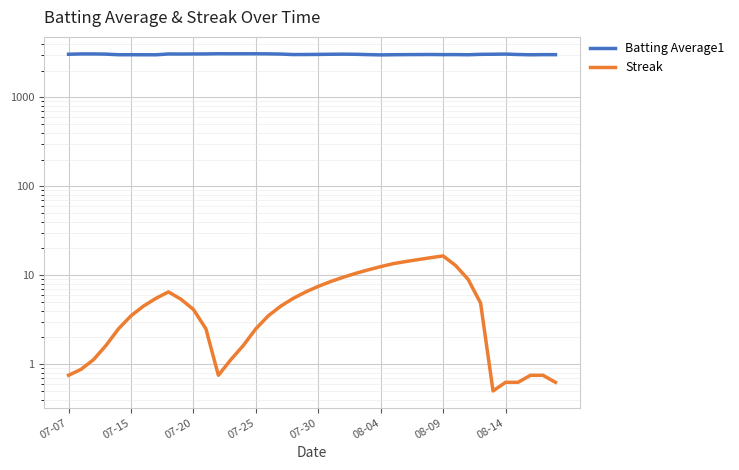

What is the difference between the second highest and minimum values in the Batting Average1 series?

87.5